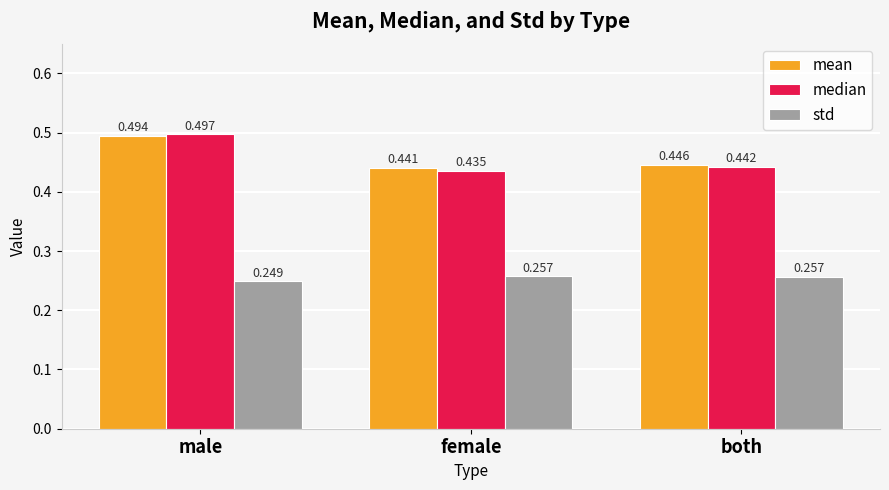

Rank the categories by mean value from lowest to highest.

female, both, male